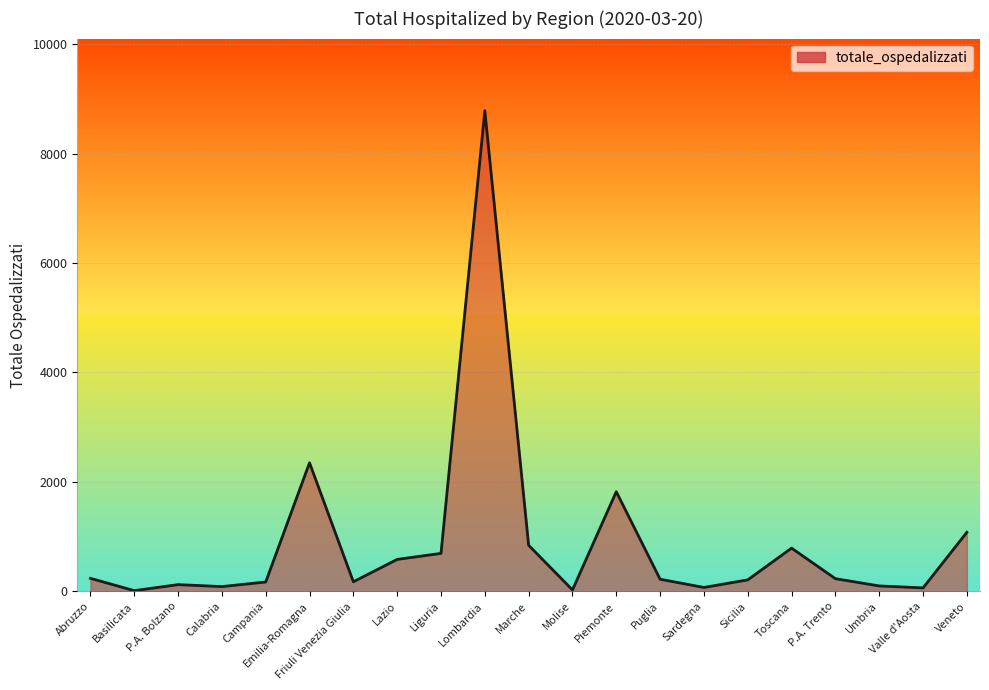

What is the greatest value displayed?

8785